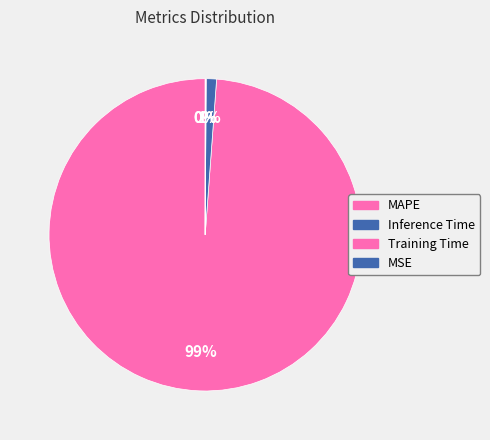

Combined, what portion of the pie is Training Time and MSE?

0.1%